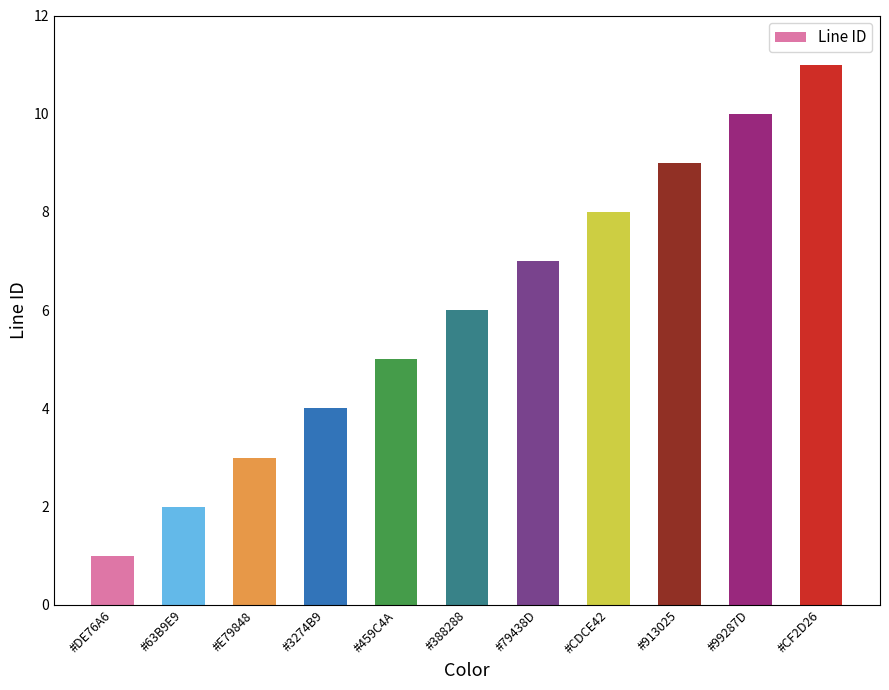

What is the difference between the maximum and minimum values?

10